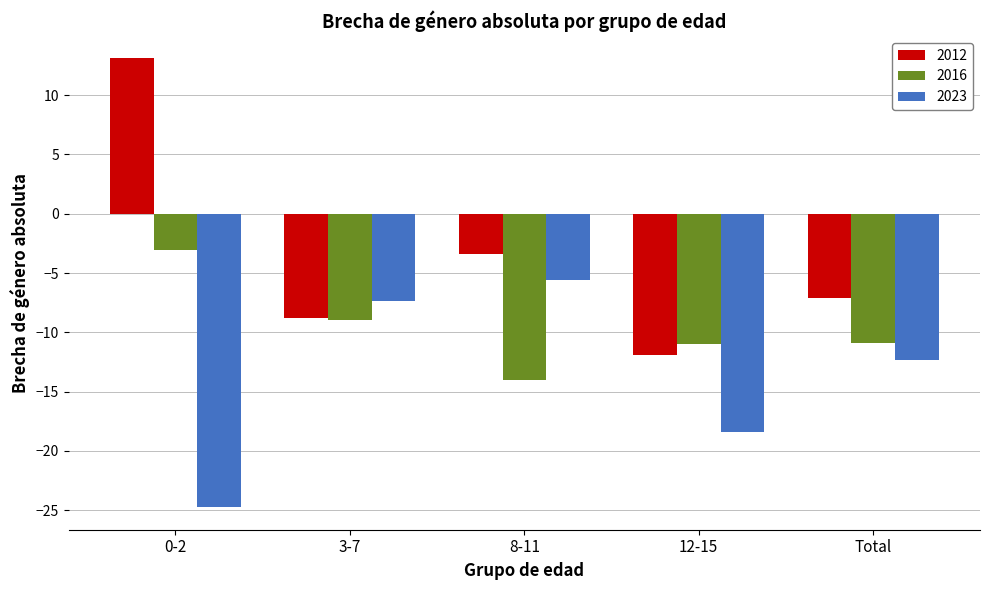

Which category has the highest value in the 2023 series?

8-11